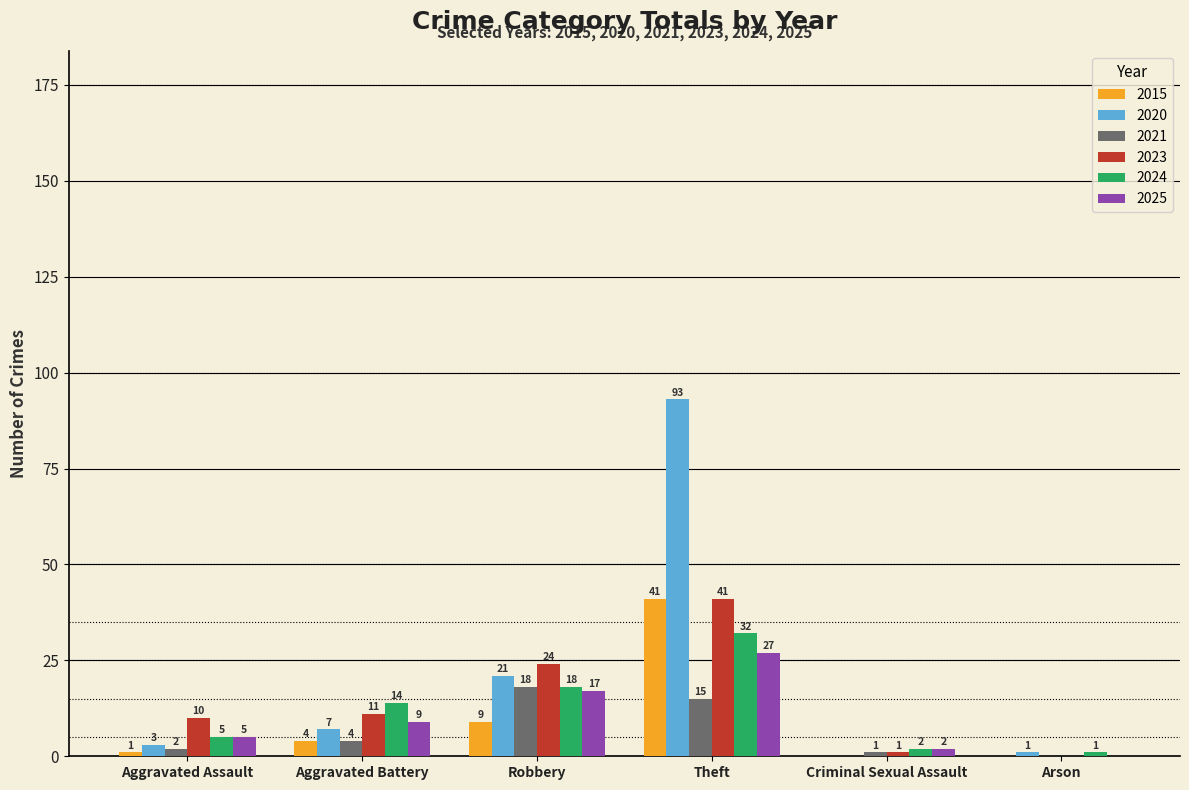

Is the value of 2025 at Theft greater than the value of 2021 at Aggravated Battery?

Yes